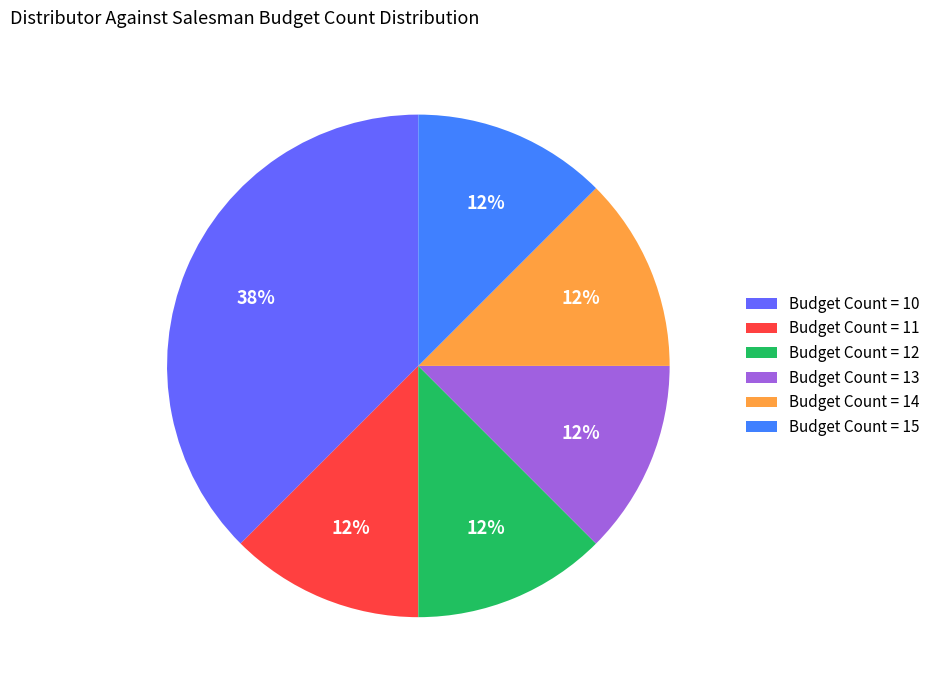

What is the ratio of the value at Budget Count = 11 to the value at Budget Count = 14?

1.0